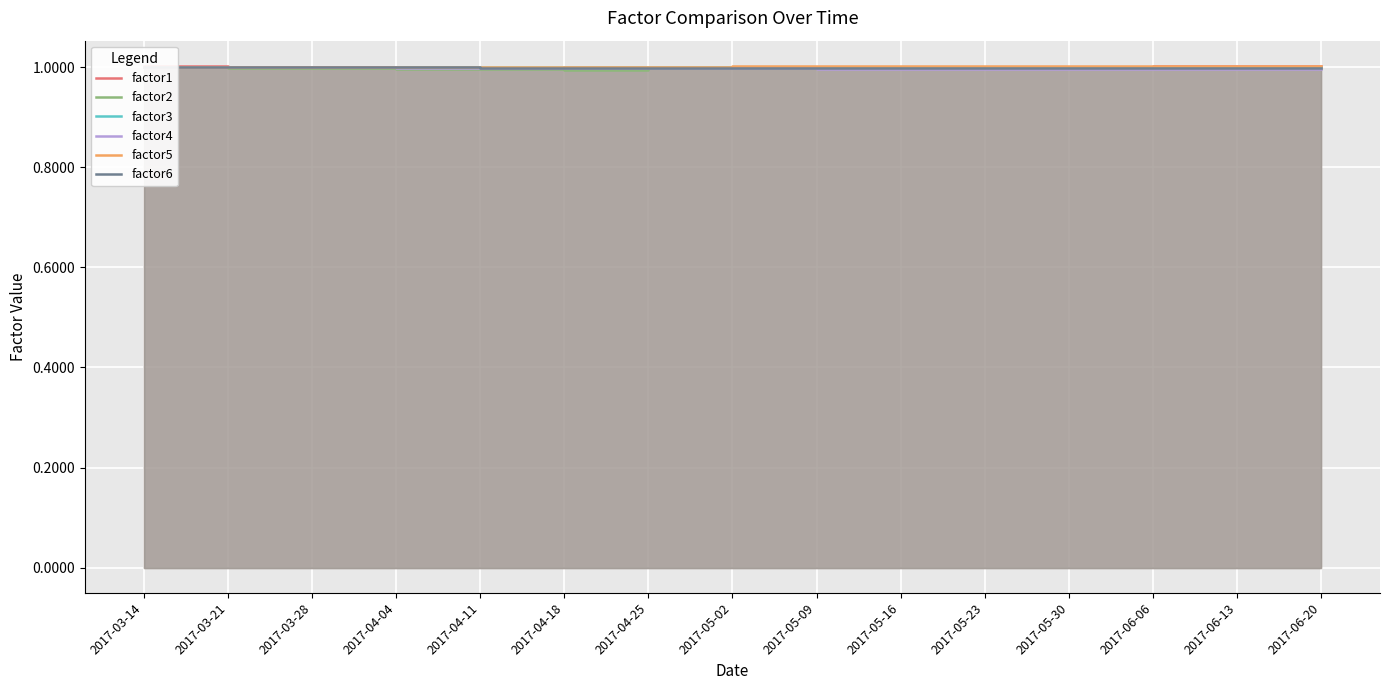

At which label does factor2 reach its minimum?

2017-04-18